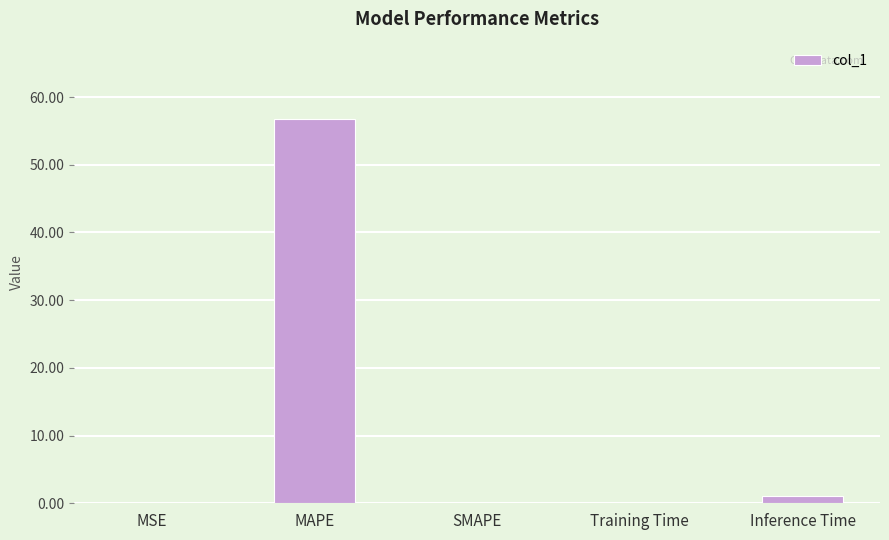

What is the difference between the values at MSE and Training Time?

0.1